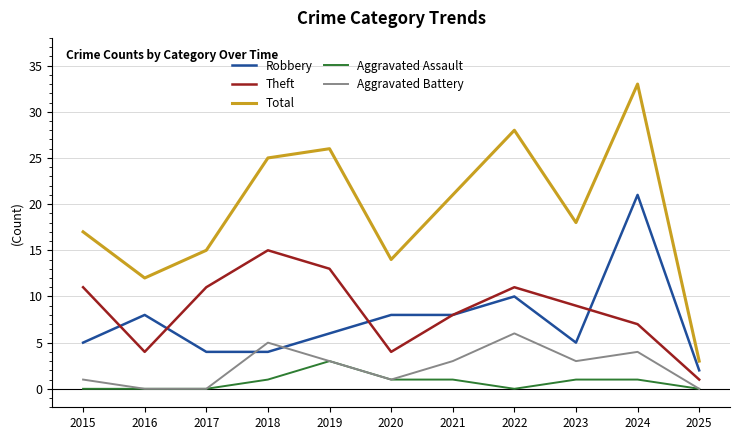

What is the sum of the Total values at 2021 and 2017?

36